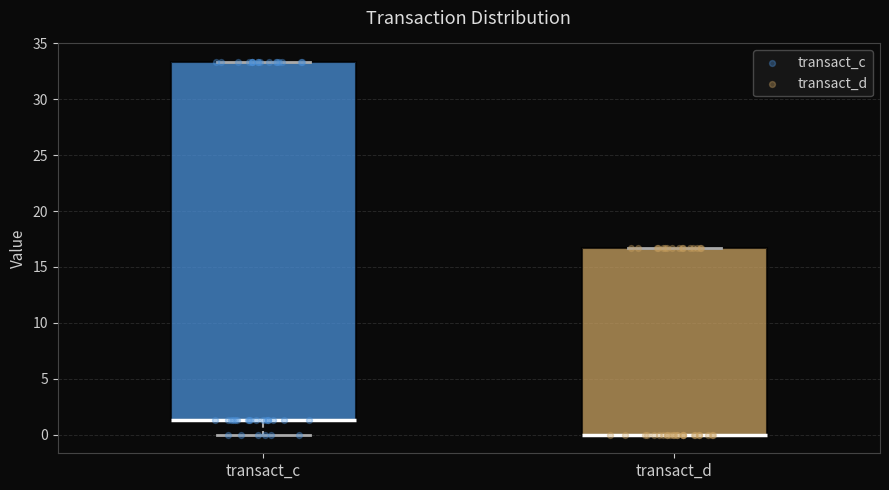

Reading left to right, transcribe this box plot: for each box, give where its median line is, the range the box spans, and where its two whiskers end, as read against the y-axis. The values are not printed on the chart, so give them approximately, as read against the axis.

transact_c: median 1.5 (drawn on the box's lower edge), box 1.5 to 33.5, whiskers 0.0 to 33.5
transact_d: median 0.0 (drawn on the box's lower edge), box 0.0 to 16.5, whiskers 0.0 to 16.5